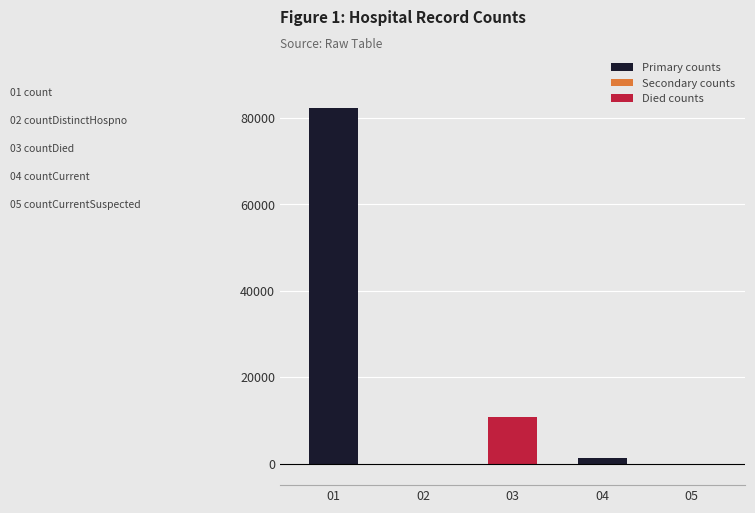

The value at 04 is 1174. True or false?

True